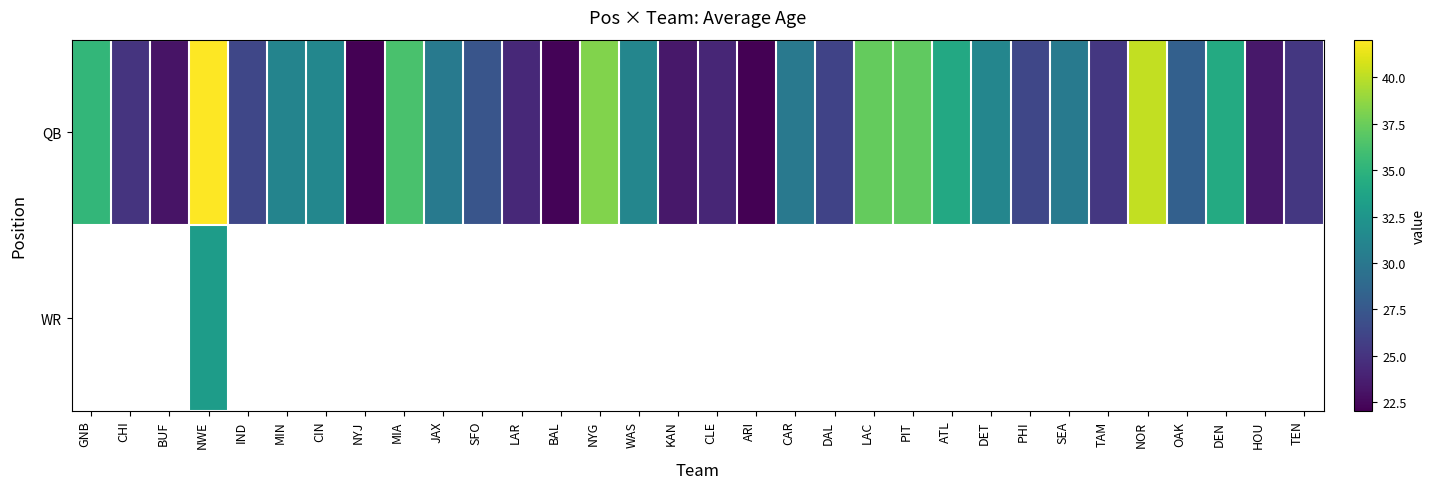

How many distinct data groups are displayed?

2